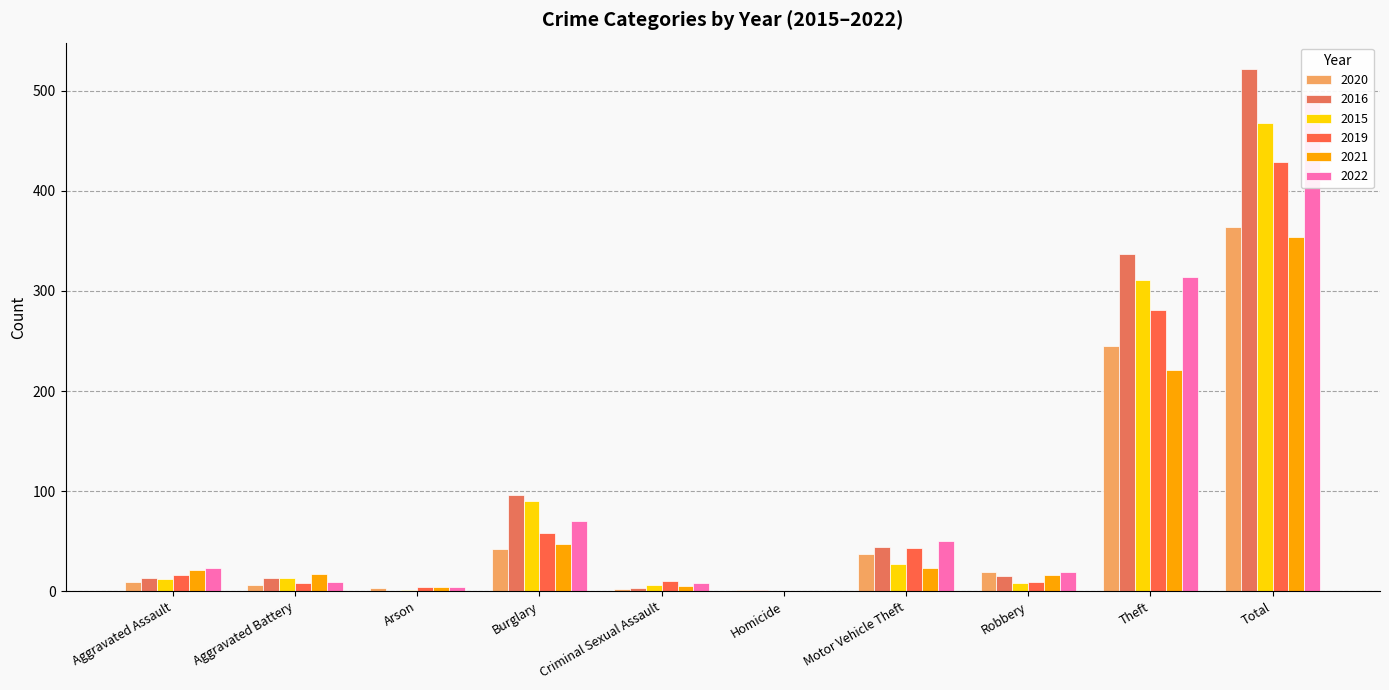

How many bars are there in each group?

6